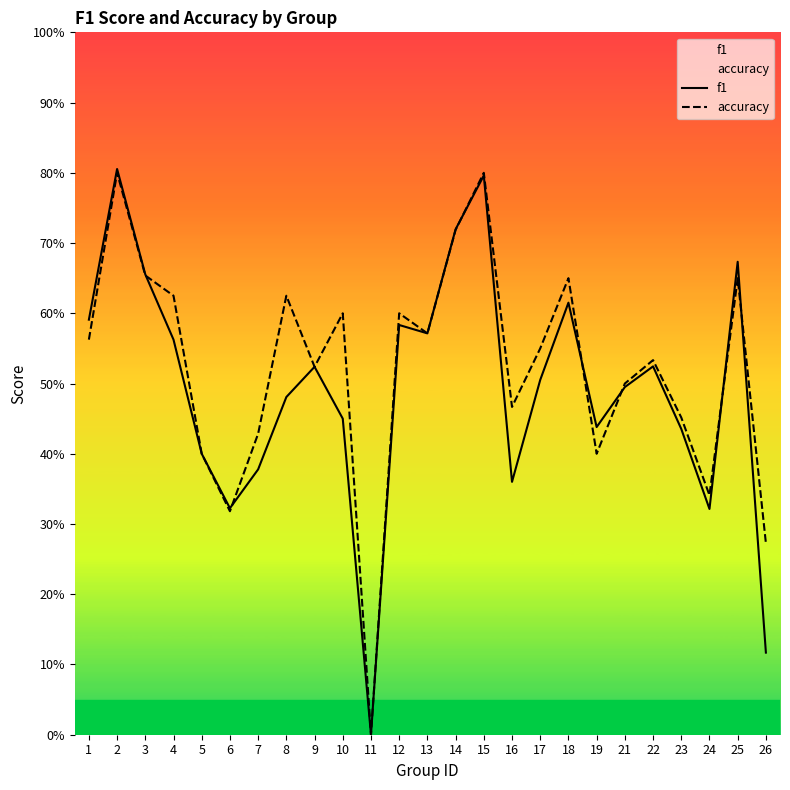

Rank the series by their average value, from highest to lowest.

accuracy, f1